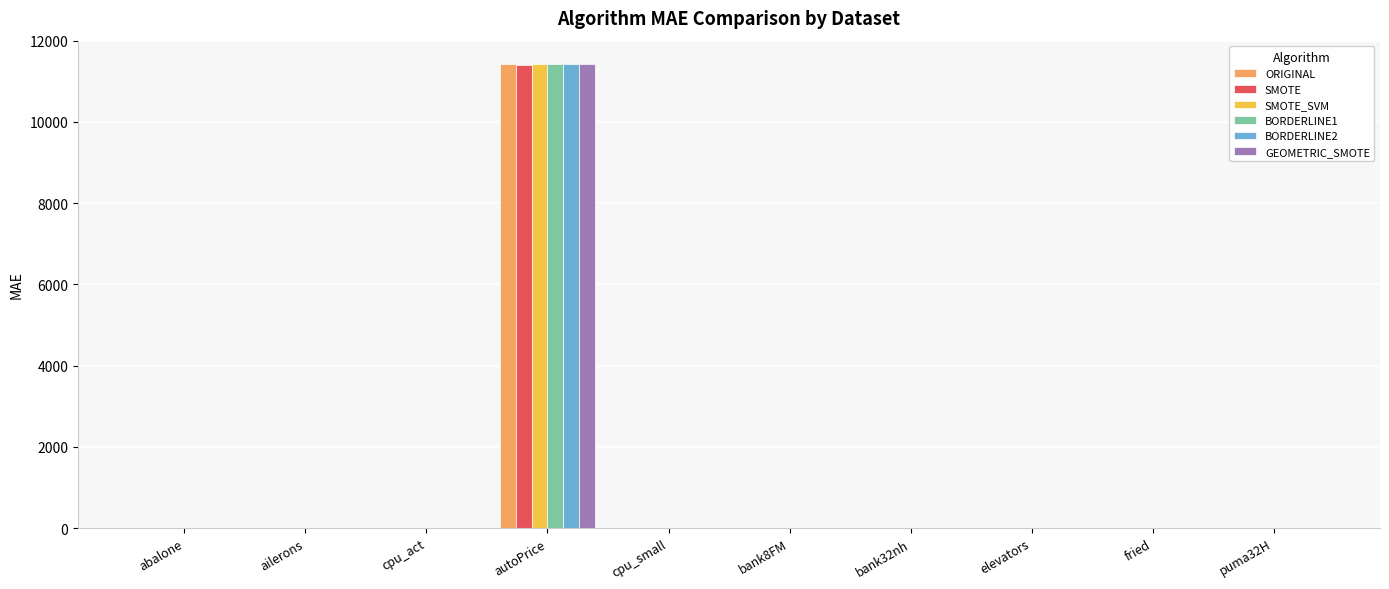

How many groups of bars are there?

10